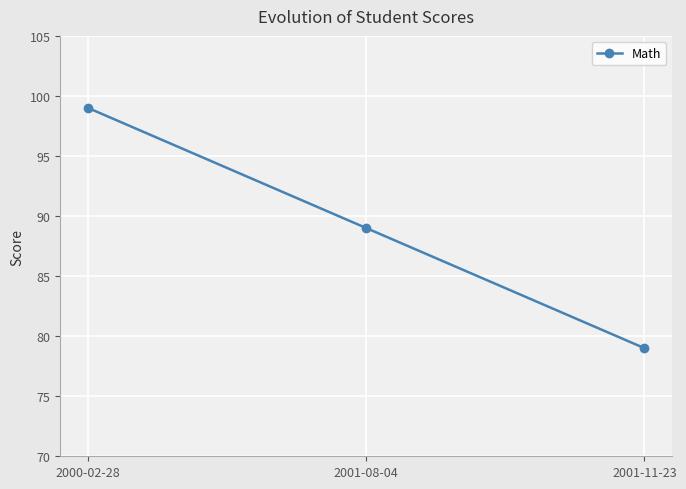

What is the average value?

89